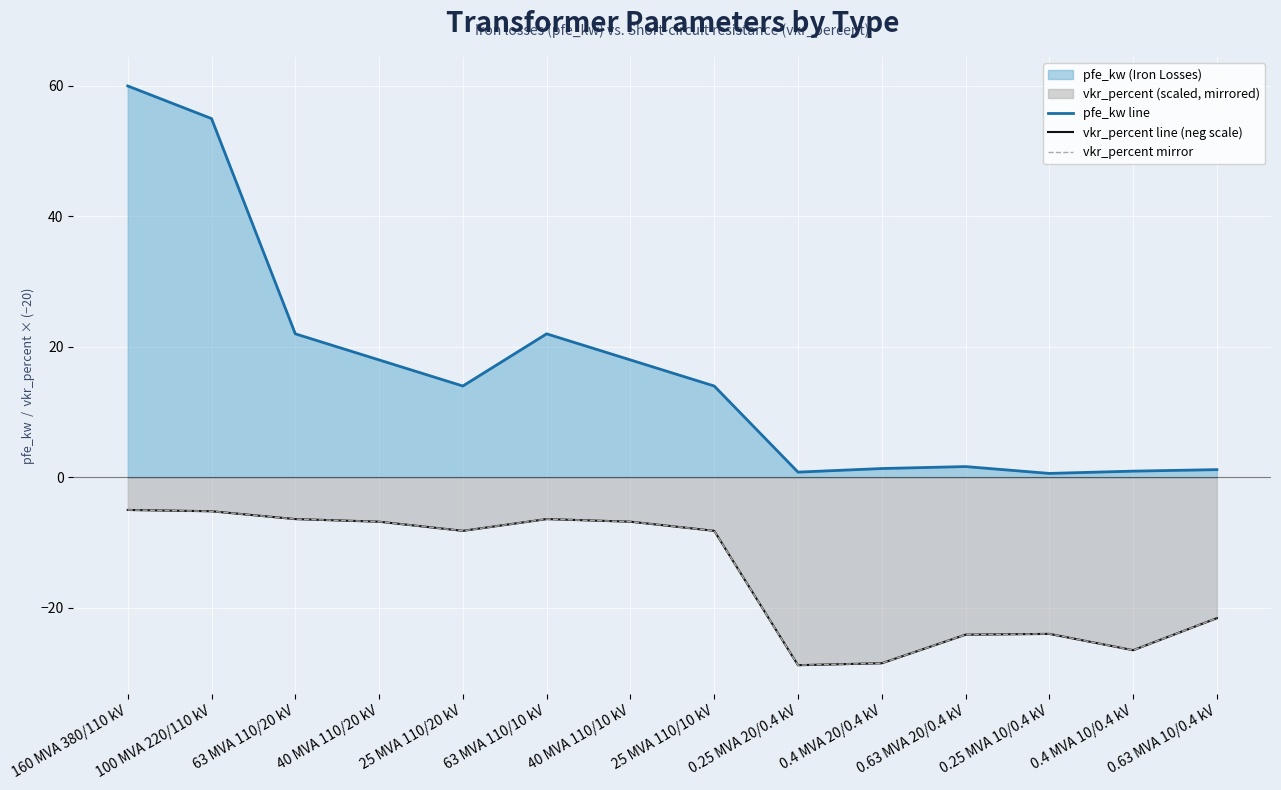

The vkr_percent line (neg scale) series shows -3.5 at 40 MVA 110/10 kV. True or false?

False